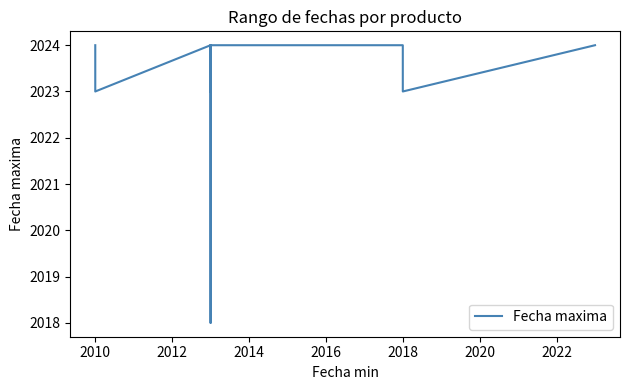

How many data points does each series have?

20